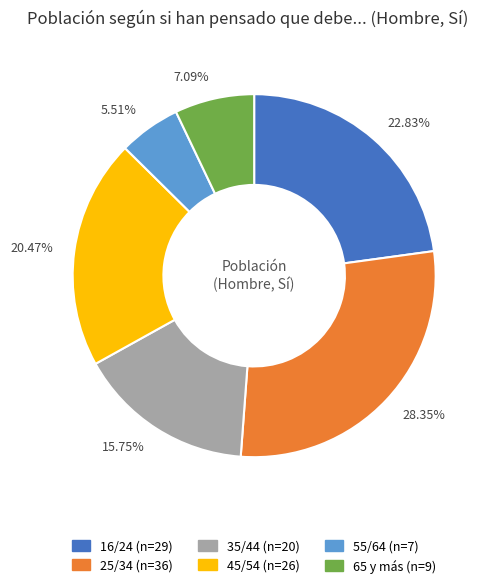

Rank the categories by value from lowest to highest.

5.51%, 7.09%, 15.75%, 20.47%, 22.83%, 28.35%